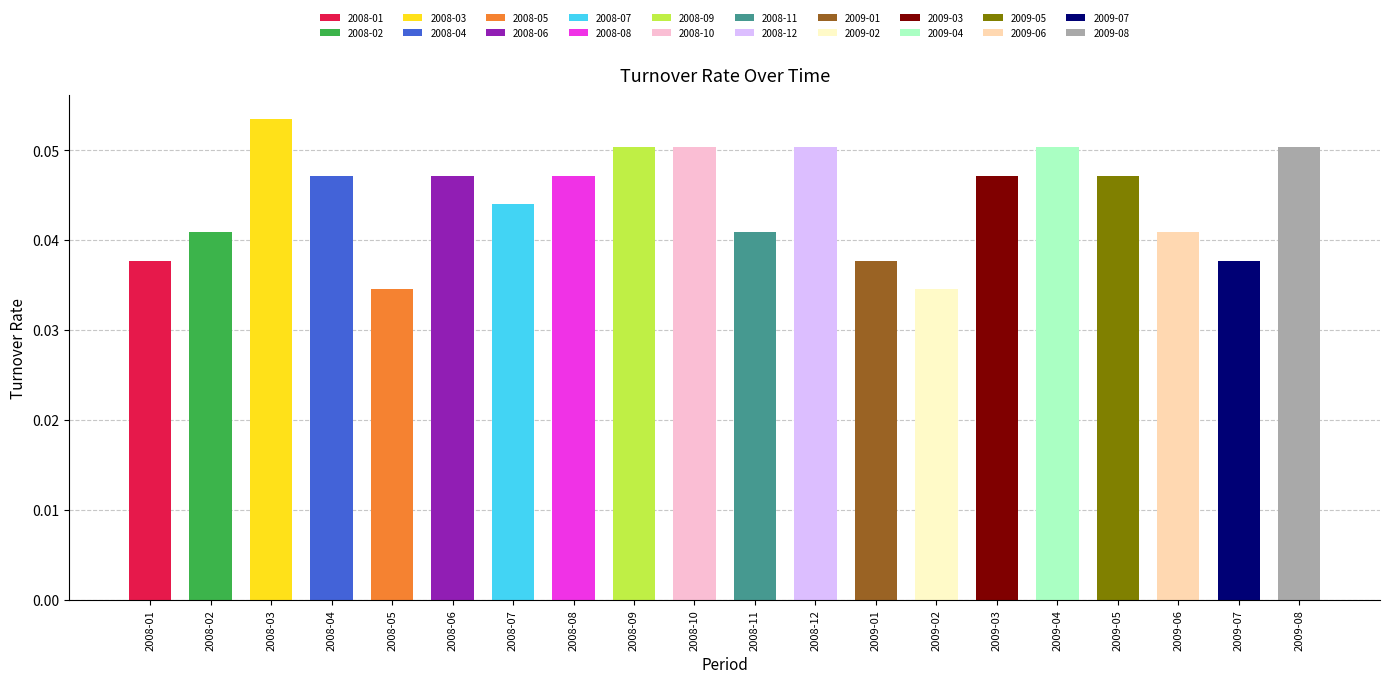

Reading left to right, extract all data points from this chart.

0.0	0.0	0.1	0.0	0.0	0.0	0.0	0.0	0.1	0.1	0.0	0.1	0.0	0.0	0.0	0.1	0.0	0.0	0.0	0.1